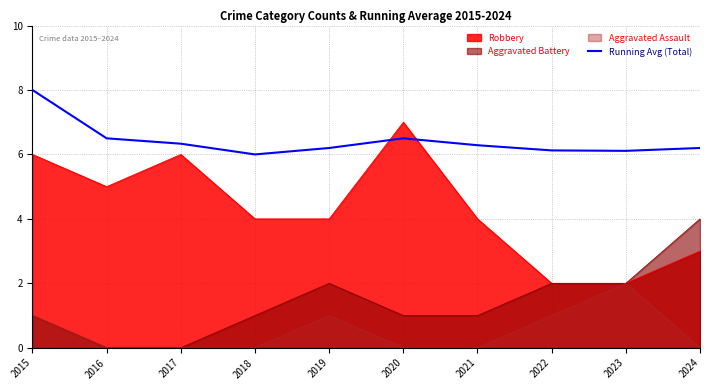

What is the difference between the maximum and minimum values?

2.0